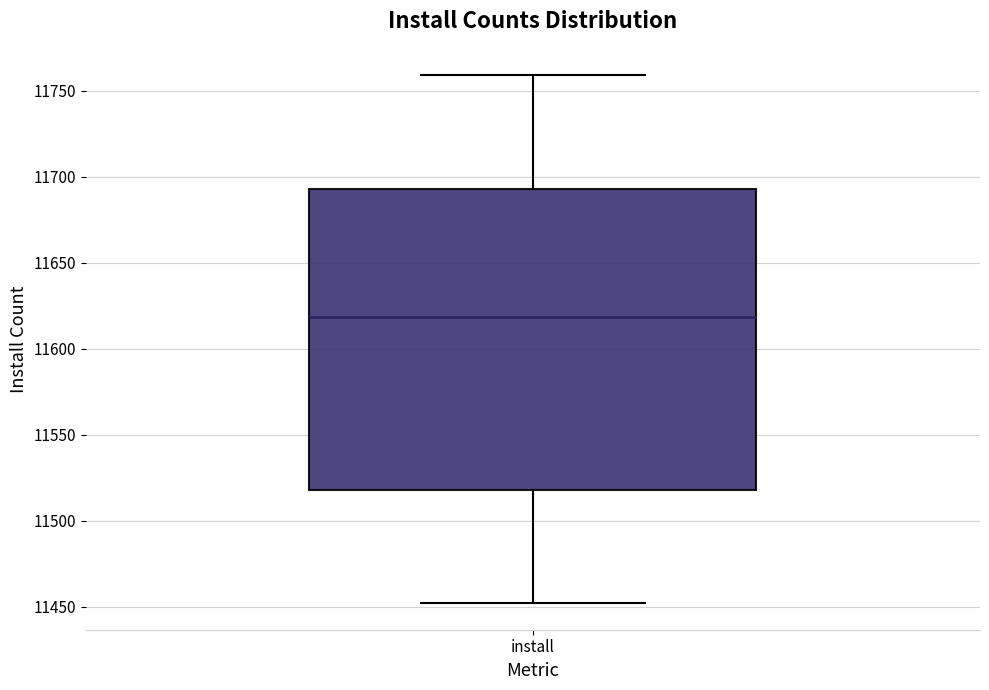

Where is the lower edge of the box for install on the y-axis? The values are not printed on the chart, so give them approximately, as read against the axis.

11520